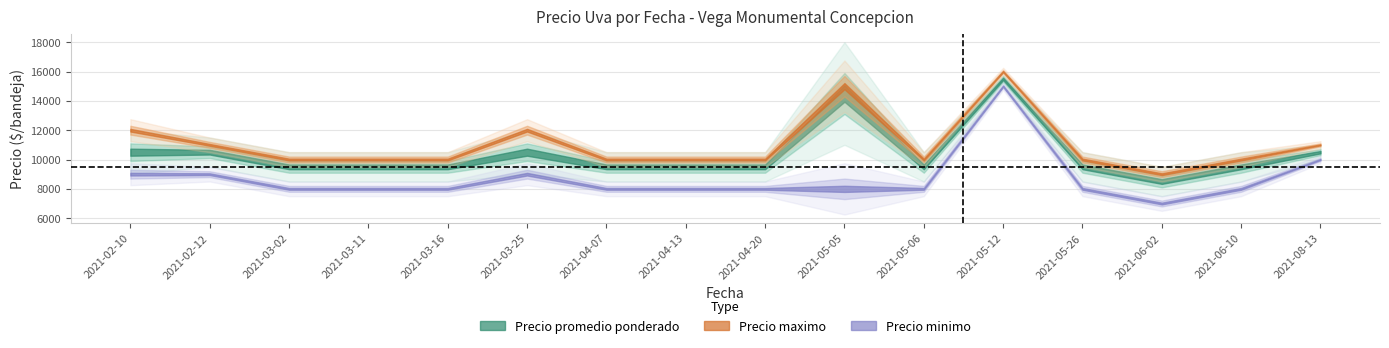

How many data points in Precio minimo are above 8000?

5